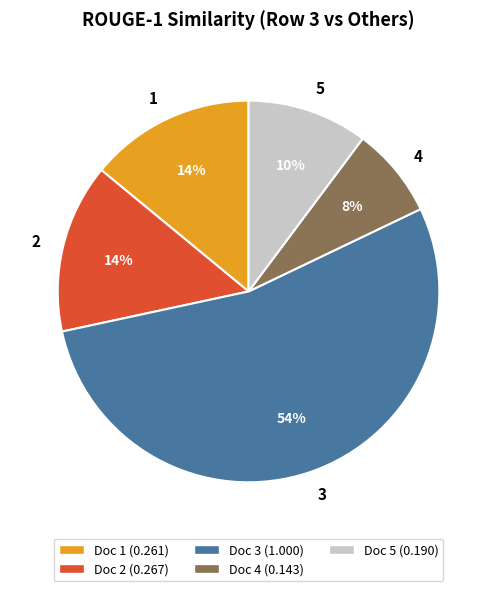

True or false: 3 accounts for 54% of the total.

True